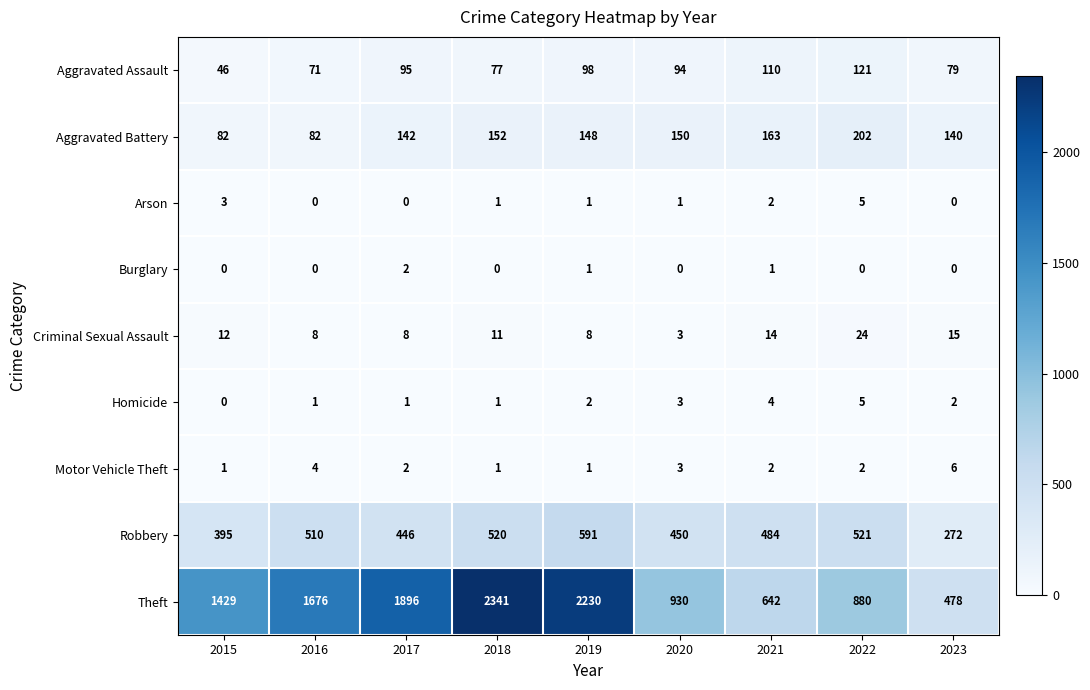

What is the sum of the Aggravated Assault values at 2019 and 2022?

219